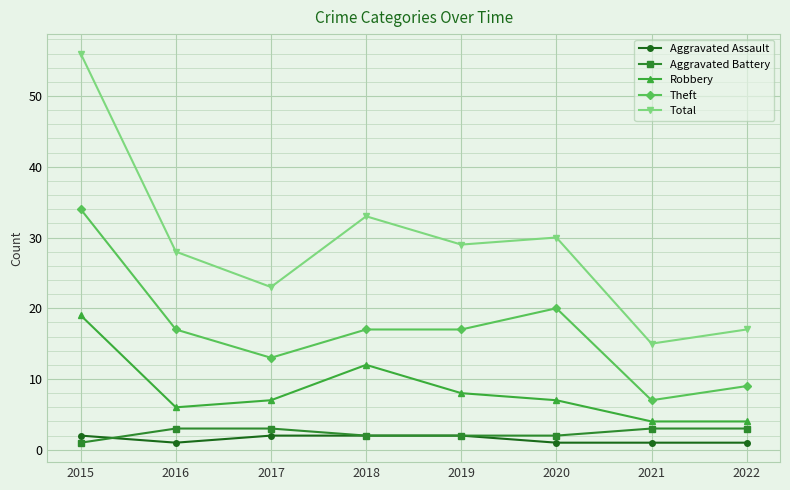

The value of Aggravated Battery at 2019 is 4. True or false?

False